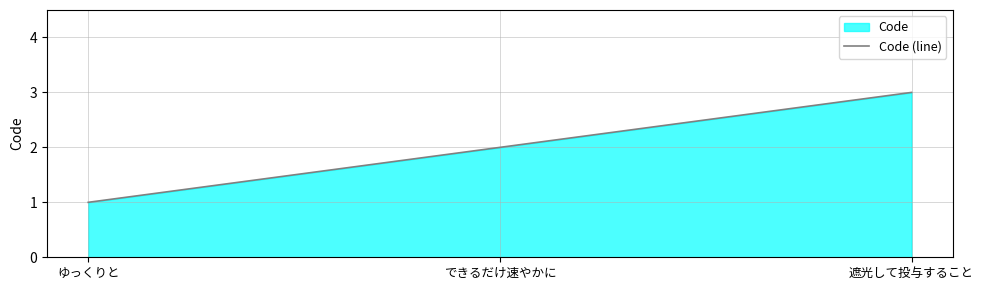

What is the approximate value at 遮光して投与すること?

3